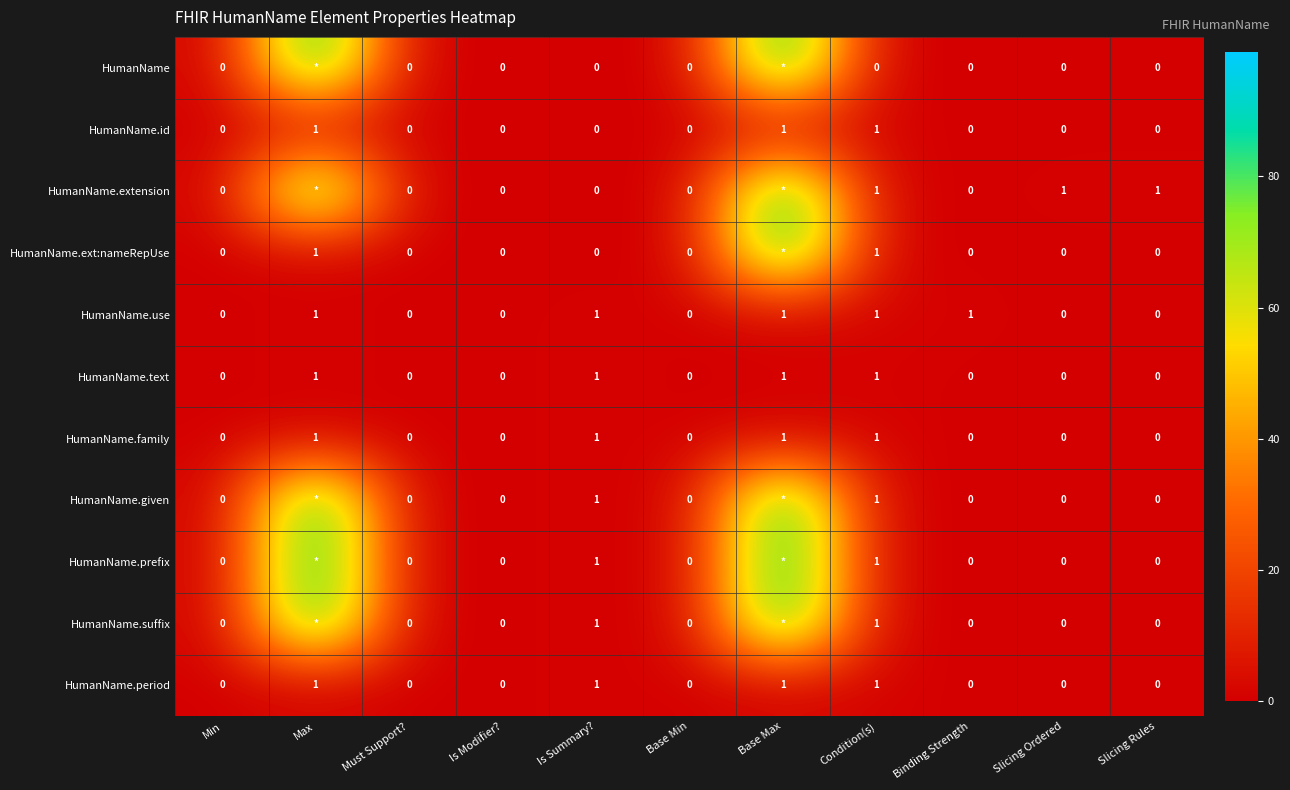

At how many categories does at least one series exceed 67?

2